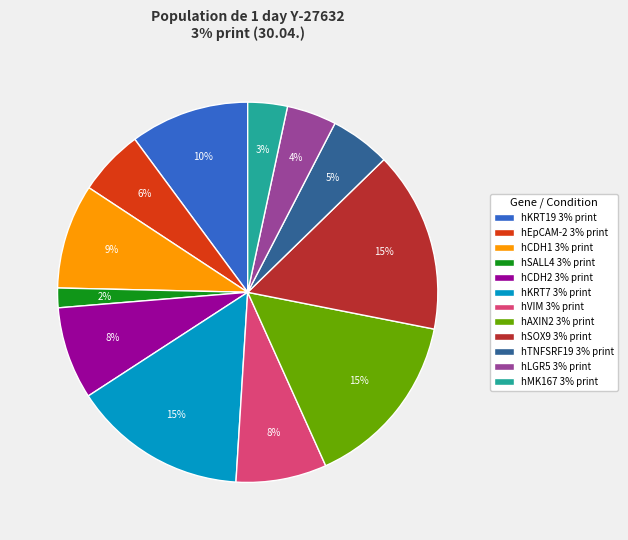

Is it true that hTNFSRF19 3% print is 1% of the pie?

False